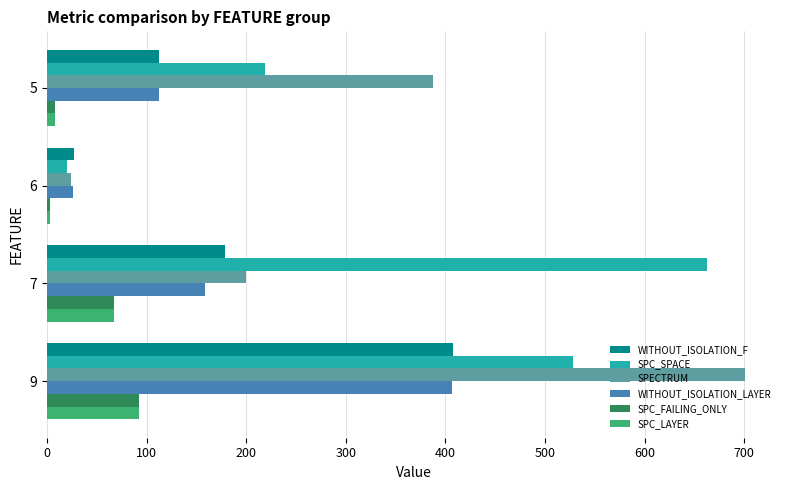

How many series are shown in this chart?

6